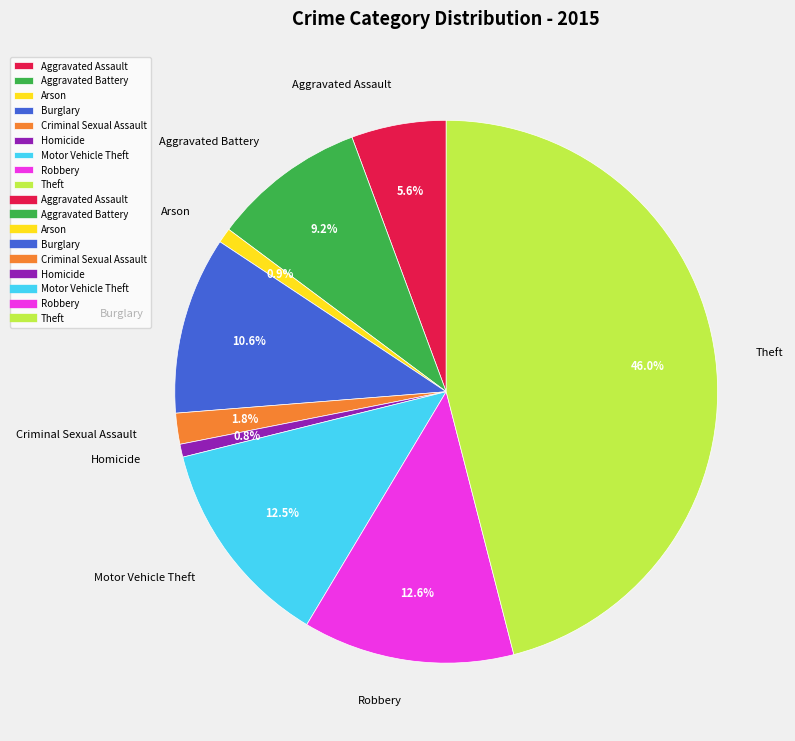

What portion of the pie excludes Burglary?

89.4%